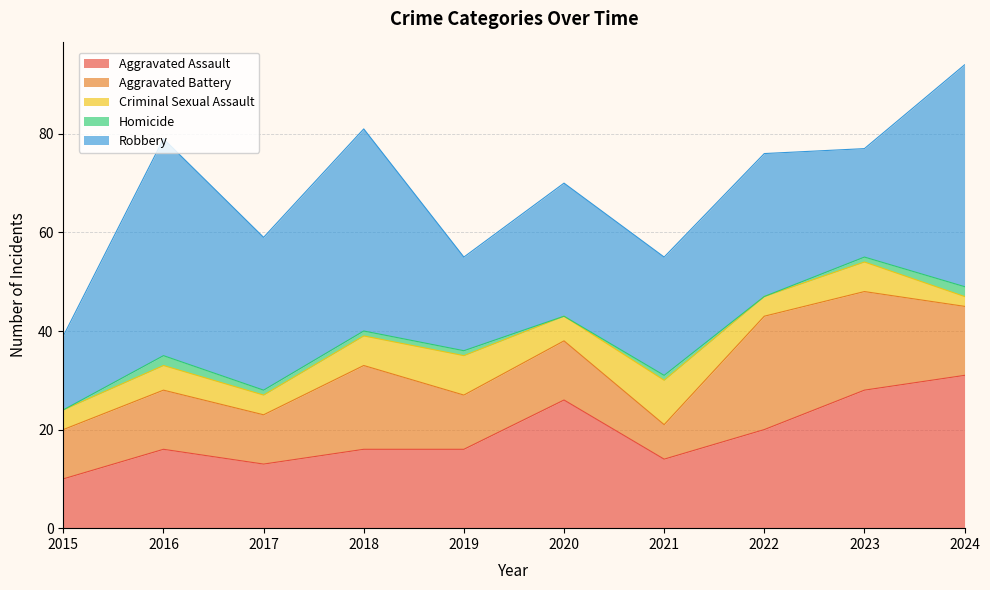

Where is Criminal Sexual Assault nearest to the value 5?

2016